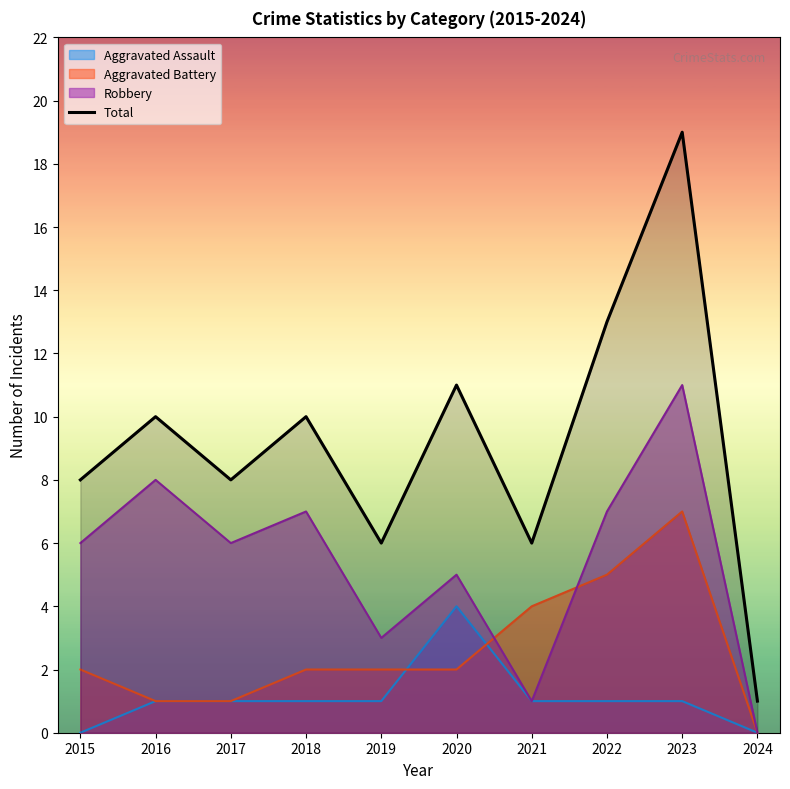

What is the sum of all values?

92